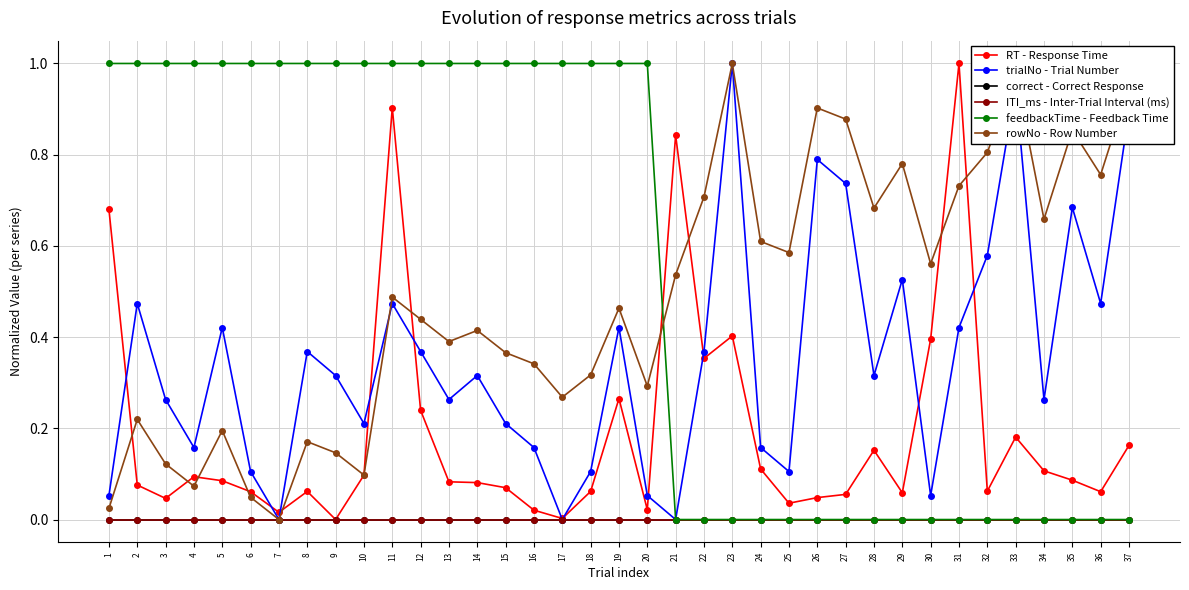

Is it true that trialNo - Trial Number equals 0.1 at 30?

False